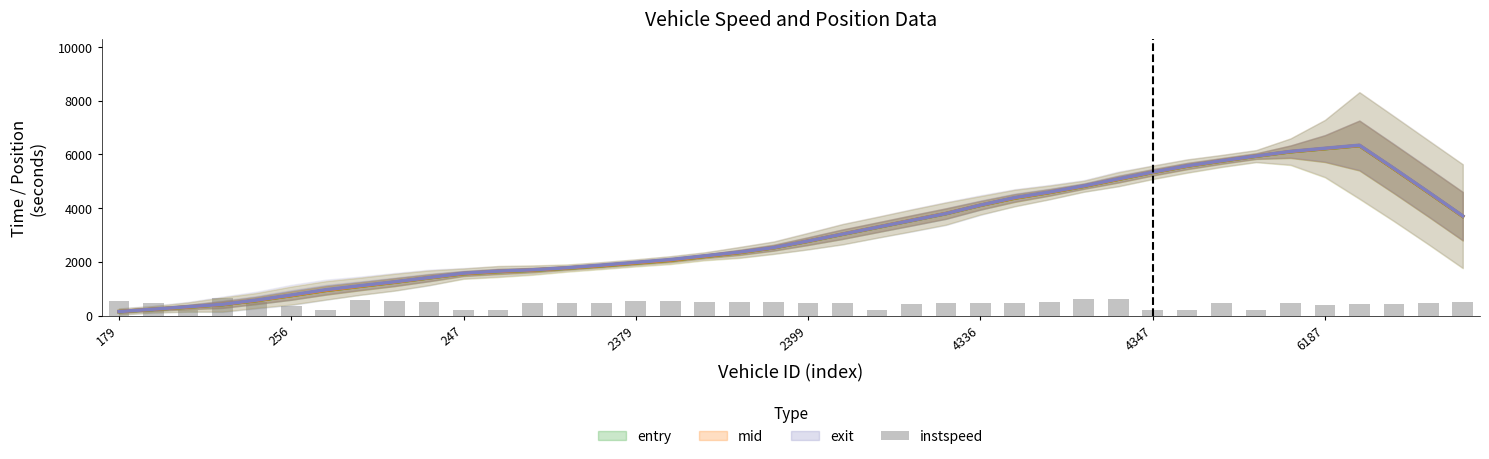

Does the chart contain any negative values?

No